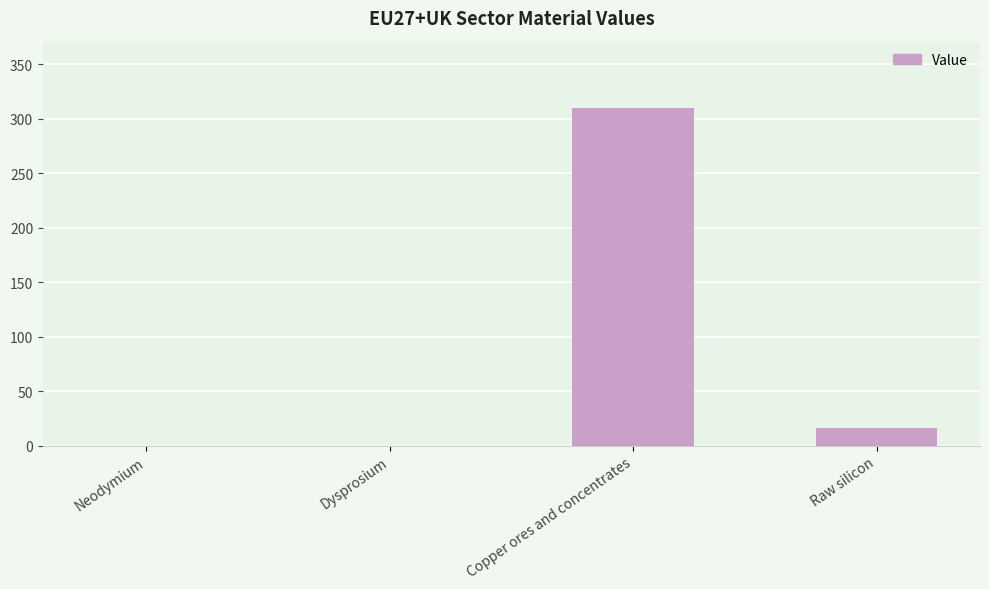

At which label does the data first exceed 16?

Copper ores and concentrates